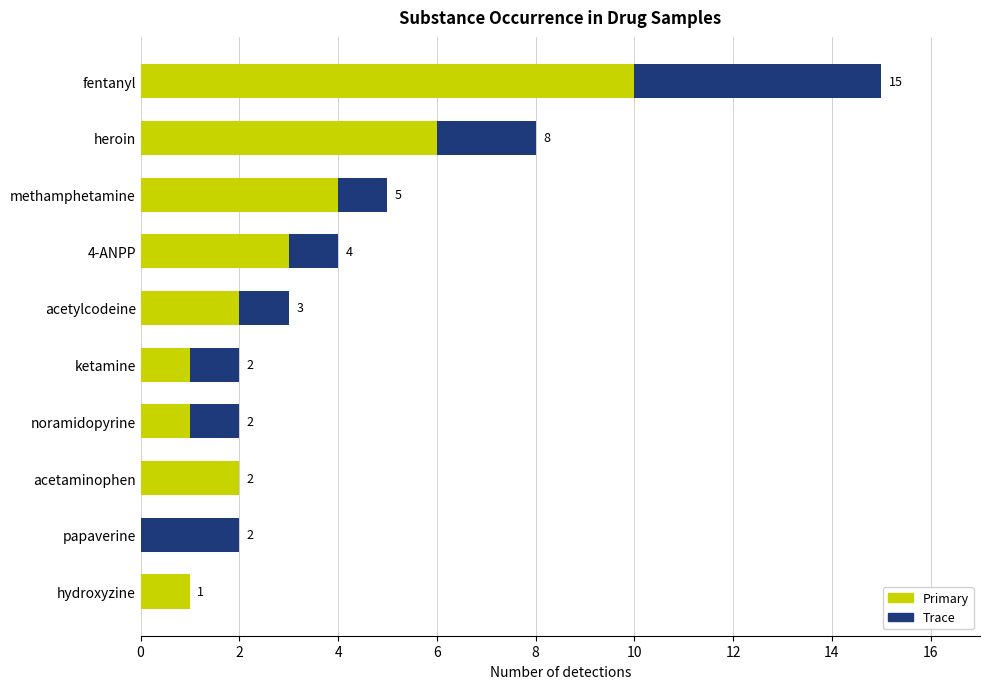

What is the sum of the Primary values at acetaminophen and heroin?

8